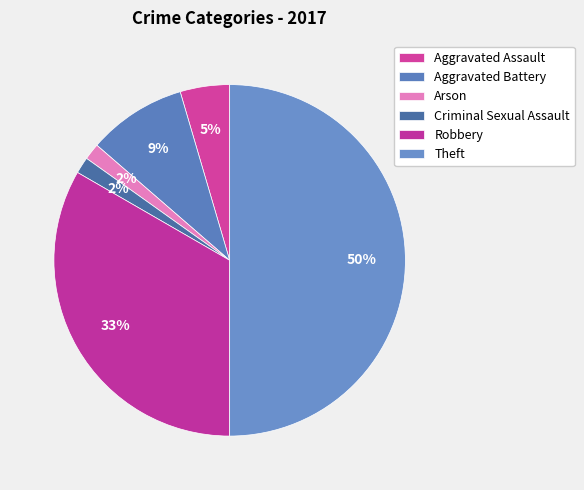

What percentage is the Aggravated Assault slice, to the nearest percent?

5%